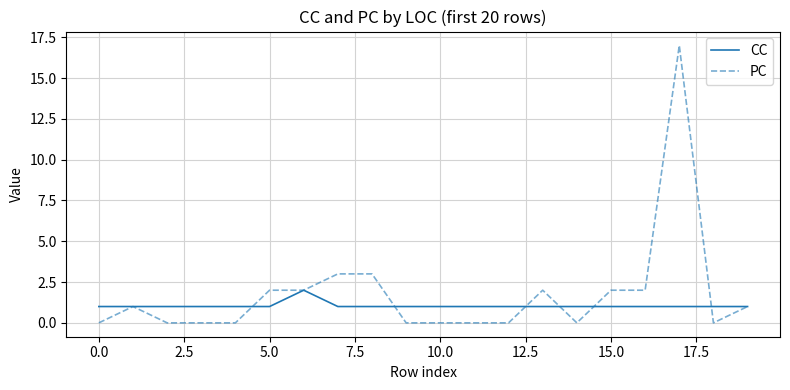

Which series has the largest range (max minus min)?

PC